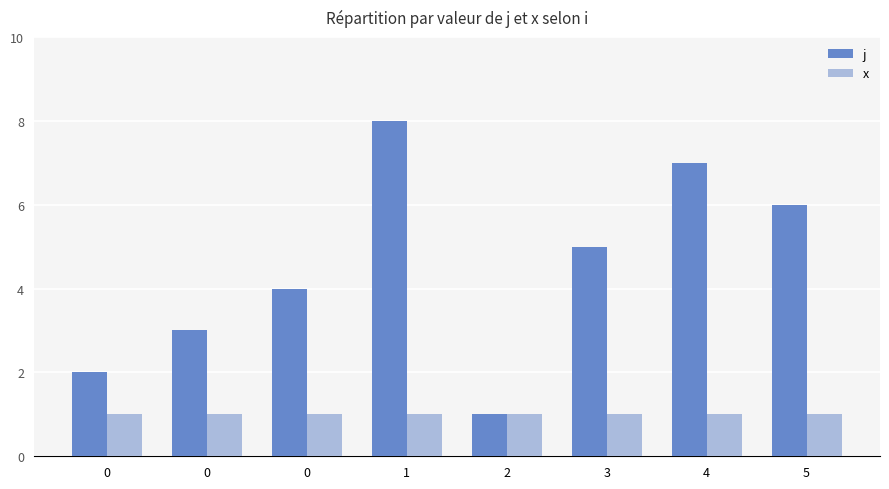

The value of j at 0 is 5. True or false?

False